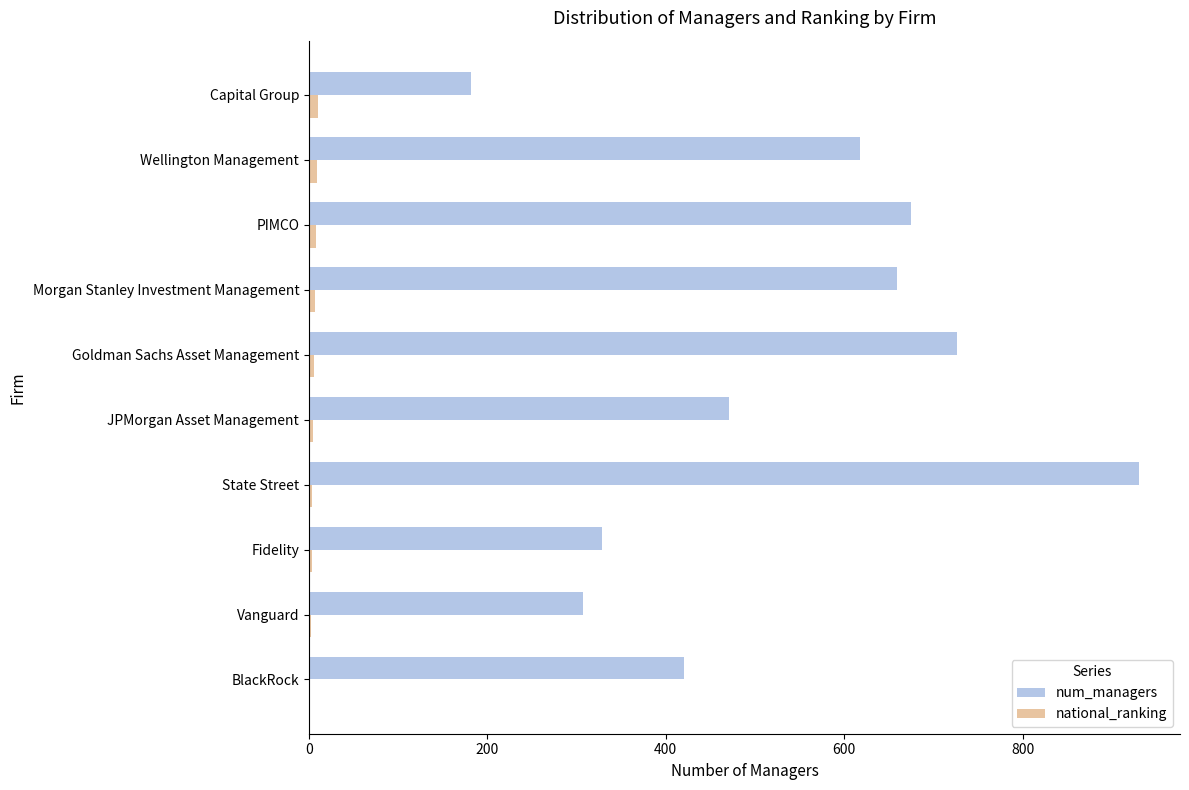

What is the sum of all national_ranking values?

55